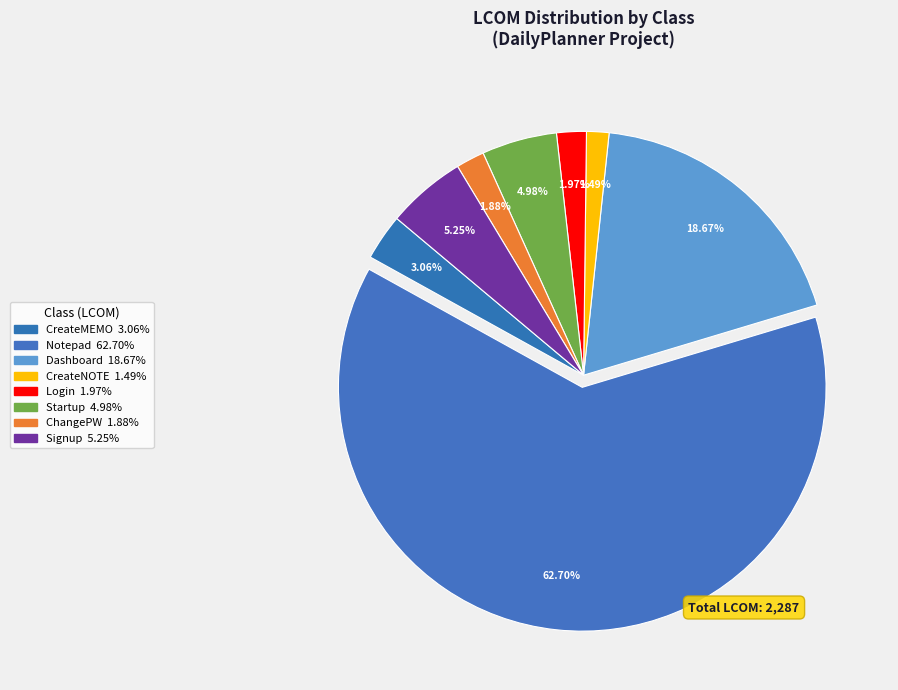

How many slices are in this pie chart?

8